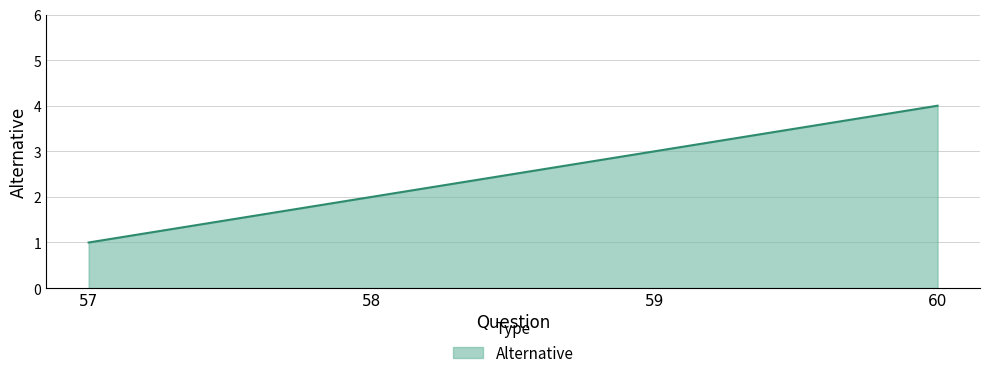

How many lines are shown in the chart?

1